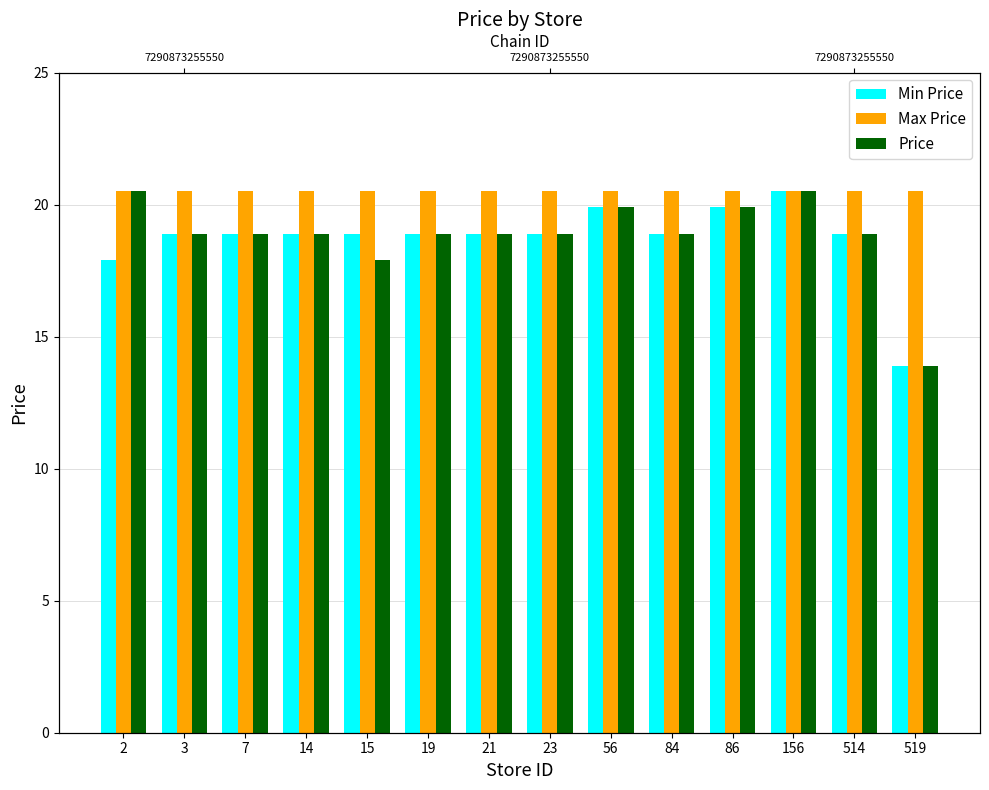

Rank the series at 14 from lowest to highest value.

Min Price, Price, Max Price